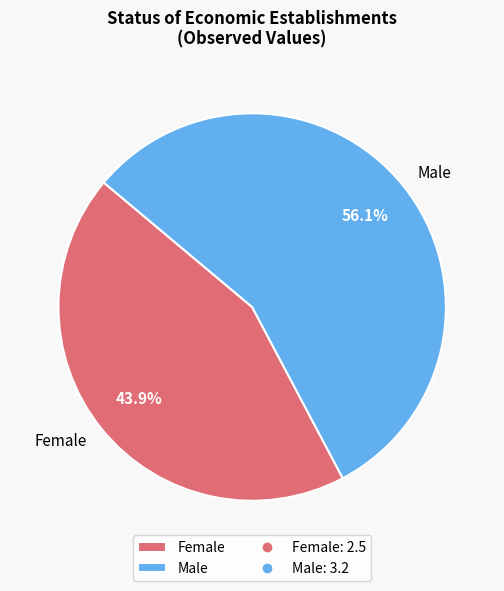

To the nearest percent, what is the average slice percentage?

50%